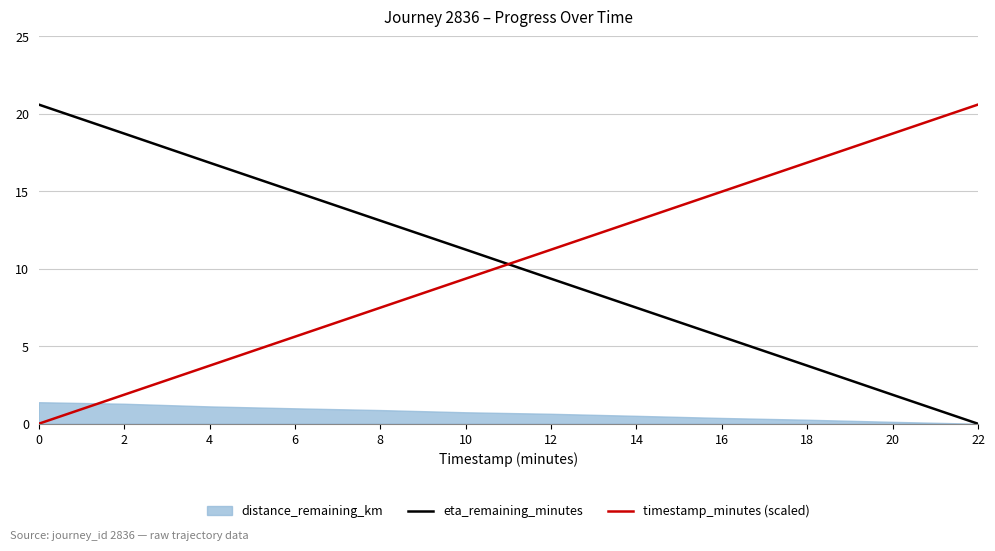

The value of timestamp_minutes (scaled) at 6 is 5.6. True or false?

True